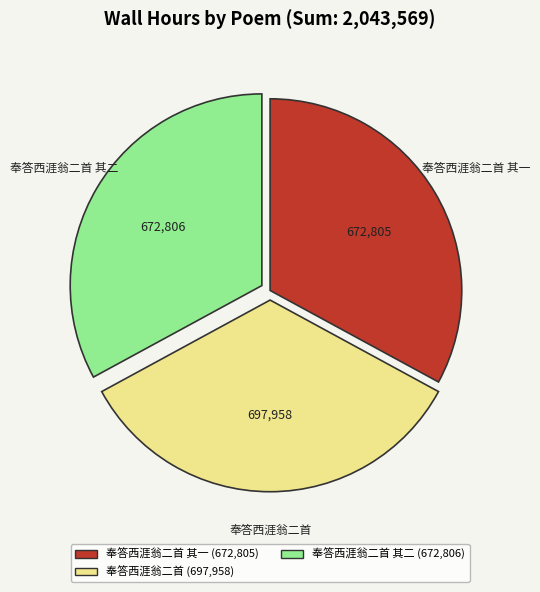

Is it true that 奉答西涯翁二首 is 48% of the pie?

False